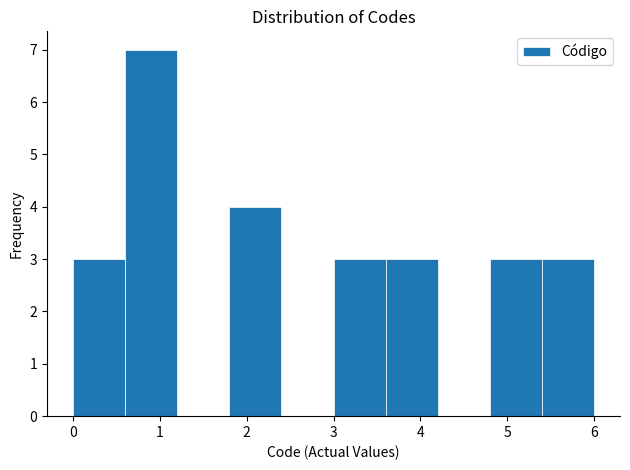

Reading left to right, transcribe this chart: for each bar, give the range it covers on the x-axis and its height. The values are not printed on the chart, so give them approximately, as read against the axis.

0.0 to 0.6: 3
0.6 to 1.2: 7
1.2 to 1.8: 0
1.8 to 2.4: 4
2.4 to 3.0: 0
3.0 to 3.6: 3
3.6 to 4.2: 3
4.2 to 4.8: 0
4.8 to 5.4: 3
5.4 to 6.0: 3